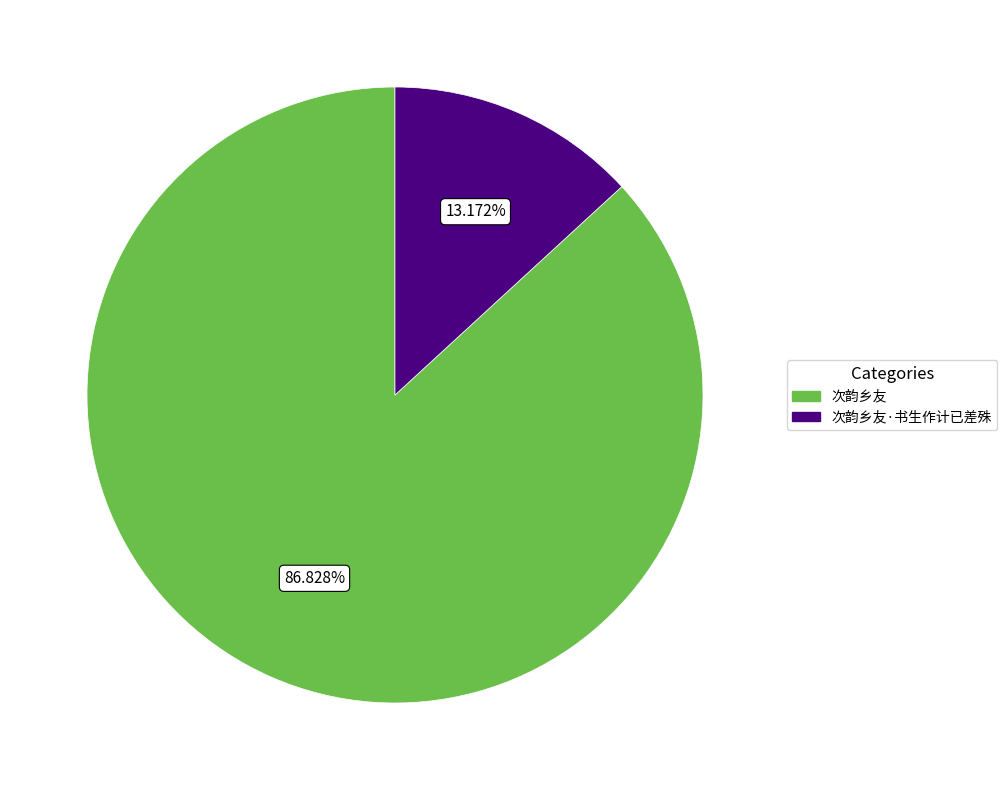

Does any single category account for the majority?

Yes